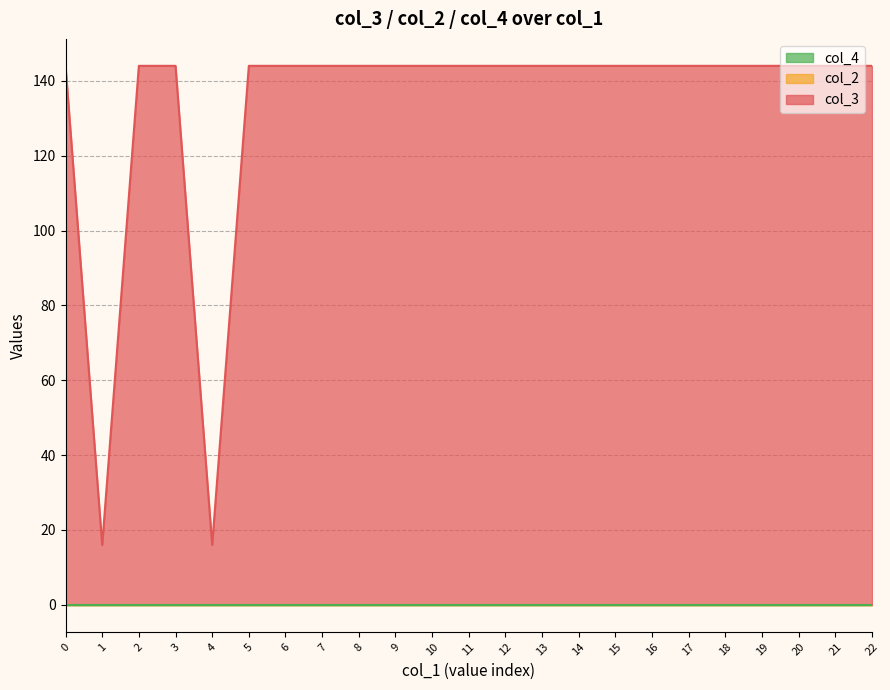

Reading left to right, list all the values displayed in this chart.

col_3: 144	16	144	144	16	144	144	144	144	144	144	144	144	144	144	144	144	144	144	144	144	144	144
col_2: 0	0	0	0	0	0	0	0	0	0	0	0	0	0	0	0	0	0	0	0	0	0	0
col_4: 0	0	0	0	0	0	0	0	0	0	0	0	0	0	0	0	0	0	0	0	0	0	0